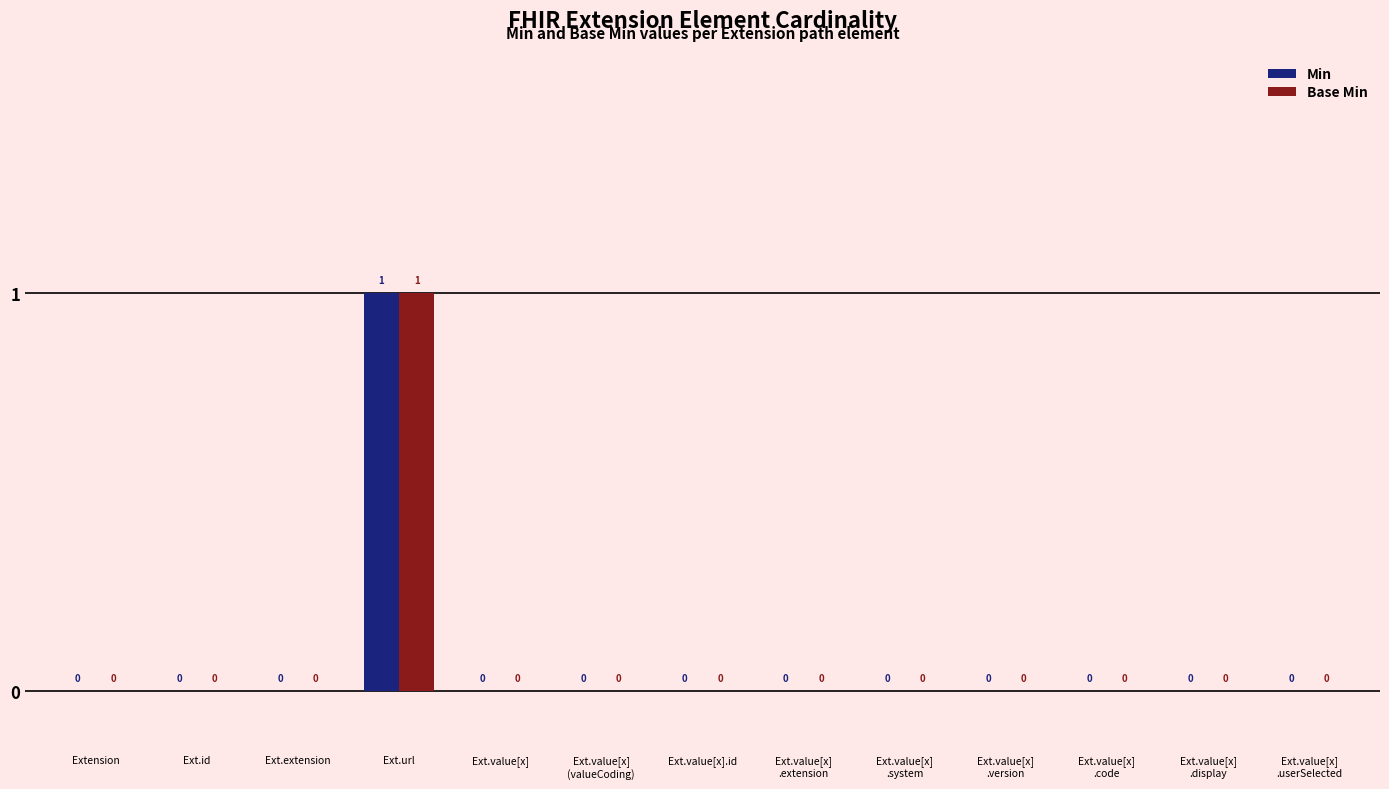

Reading left to right, extract all data points from this chart.

Min: 0	0	0	1	0	0	0	0	0	0	0	0	0
Base Min: 0	0	0	1	0	0	0	0	0	0	0	0	0